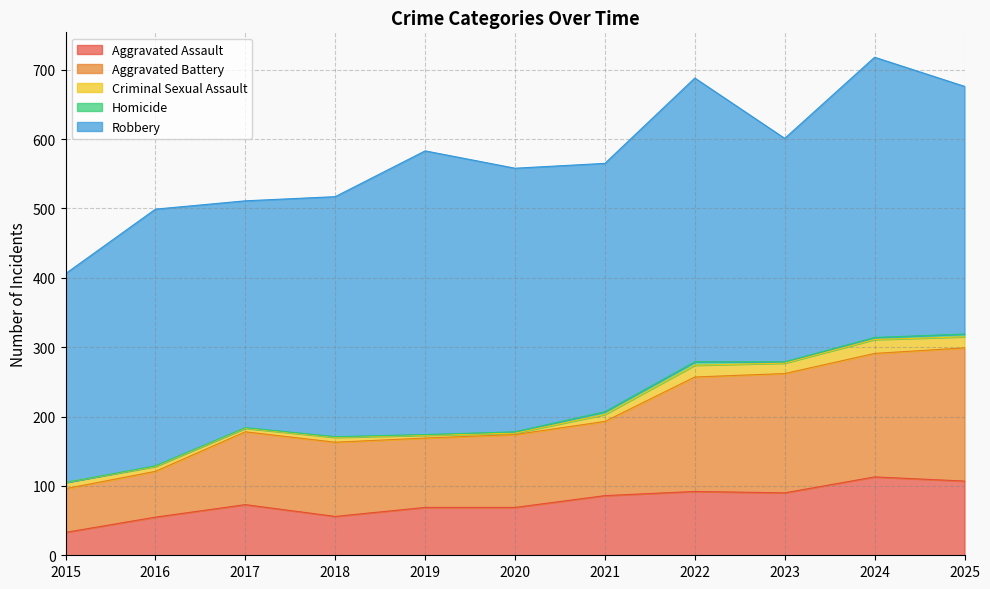

How many lines are shown in the chart?

5